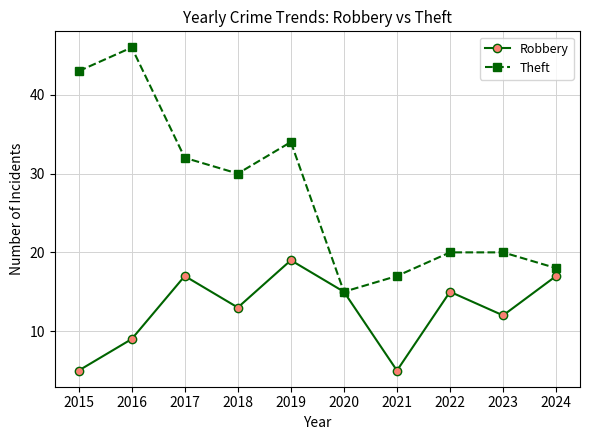

Where does the Robbery series first go above 15?

2017